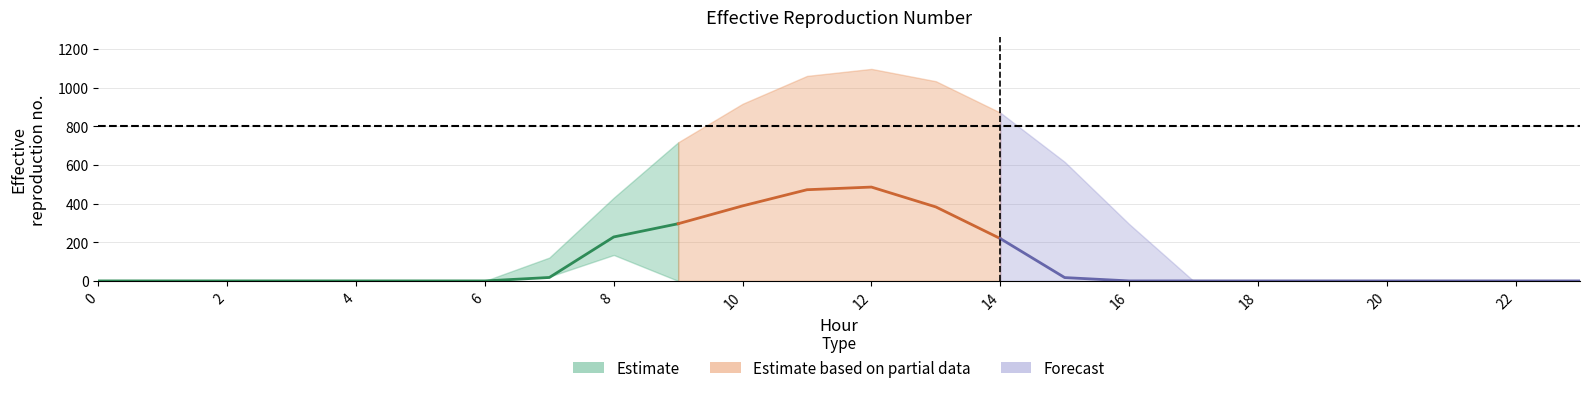

True or false: row_0 has a value of -547.5 at 4.

False